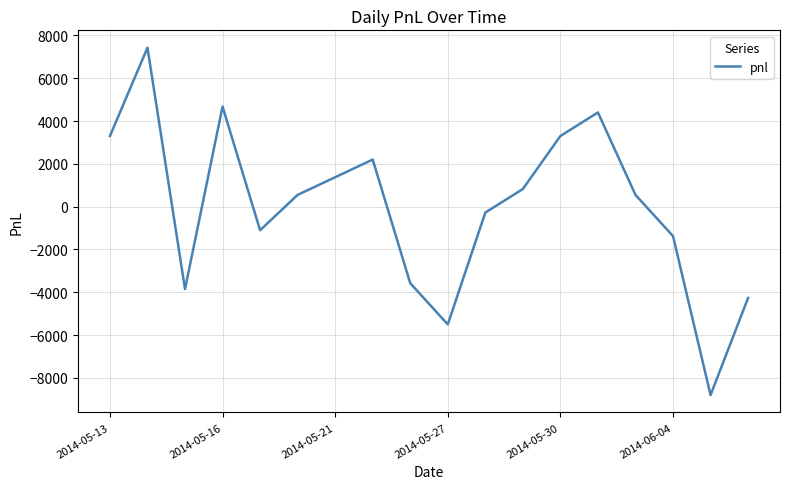

How many interior local valleys (lower than both neighbors) does the data have?

4